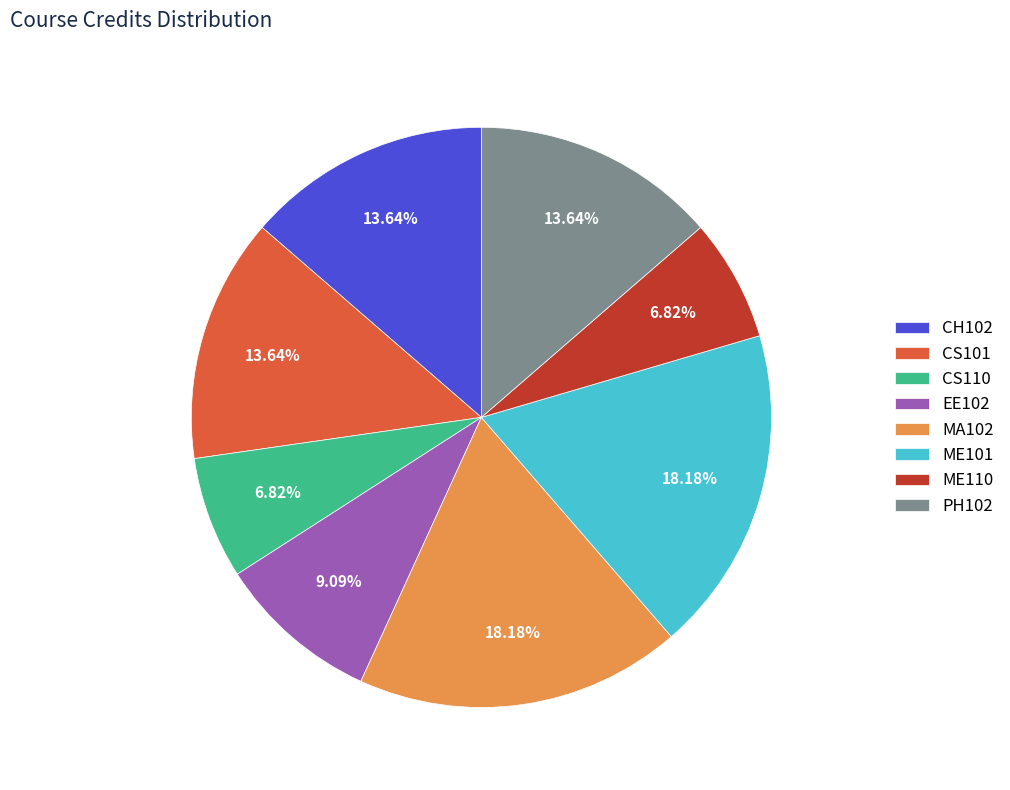

How many segments does this pie chart have?

8